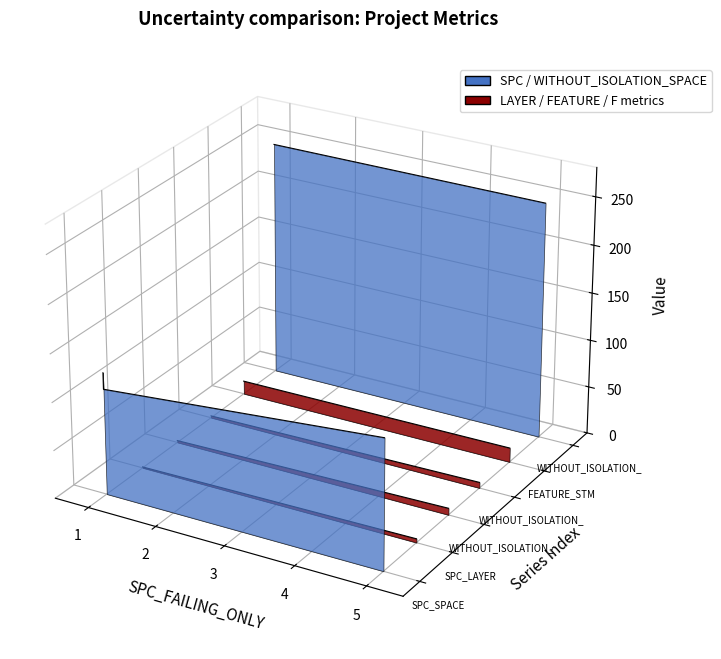

The SPC_LAYER series shows -0.0 at 1. True or false?

False